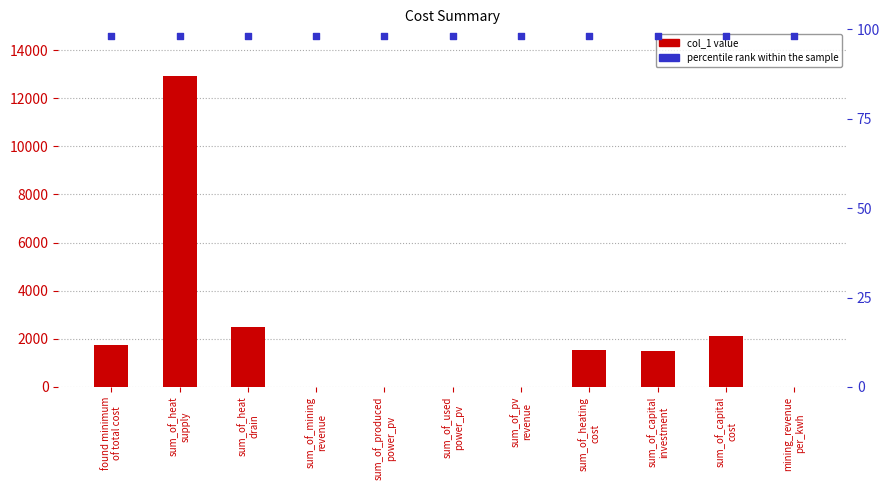

At how many categories does at least one series exceed 3252?

1